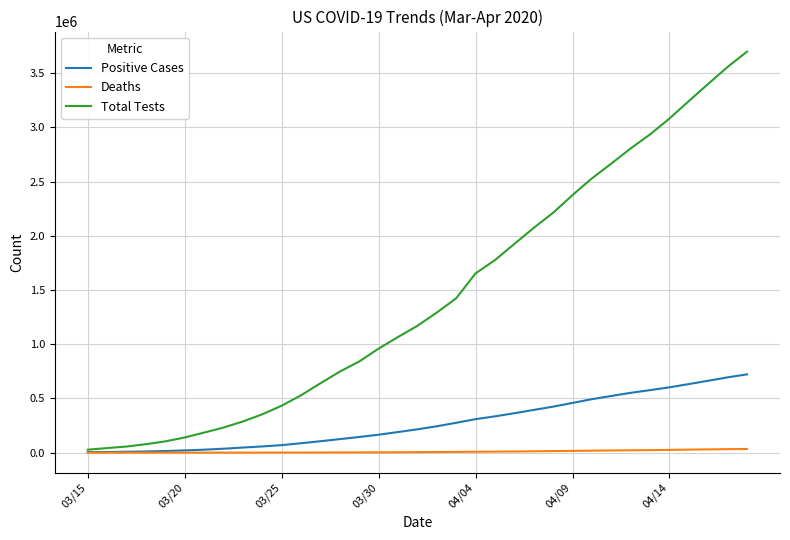

What is the greatest value displayed?

3698534